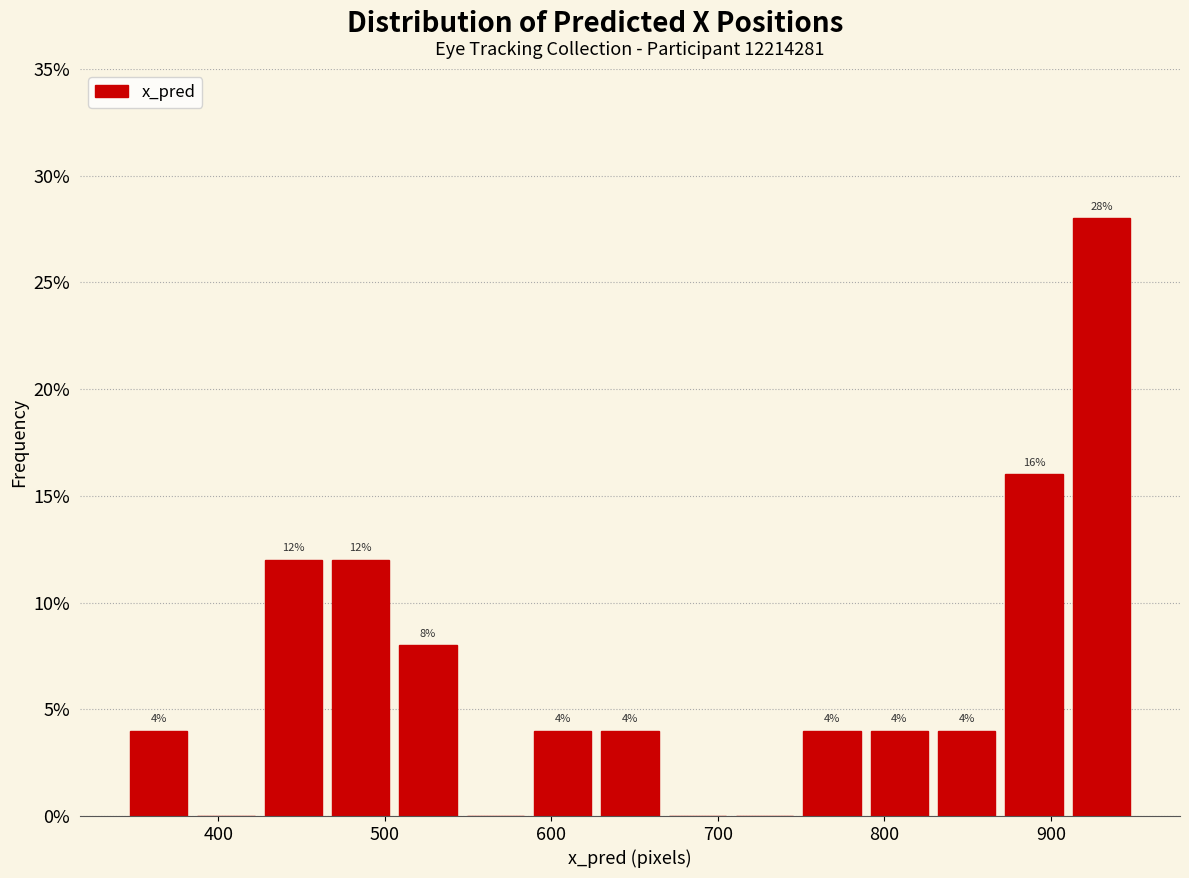

Which range on the x-axis has the tallest bar?

910 to 950